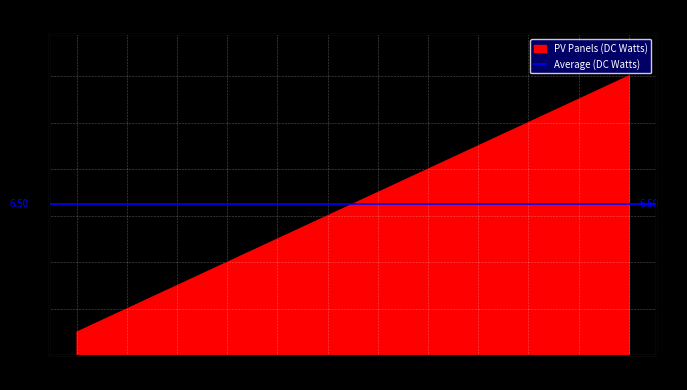

Is it true that the value at 1 is 1?

True